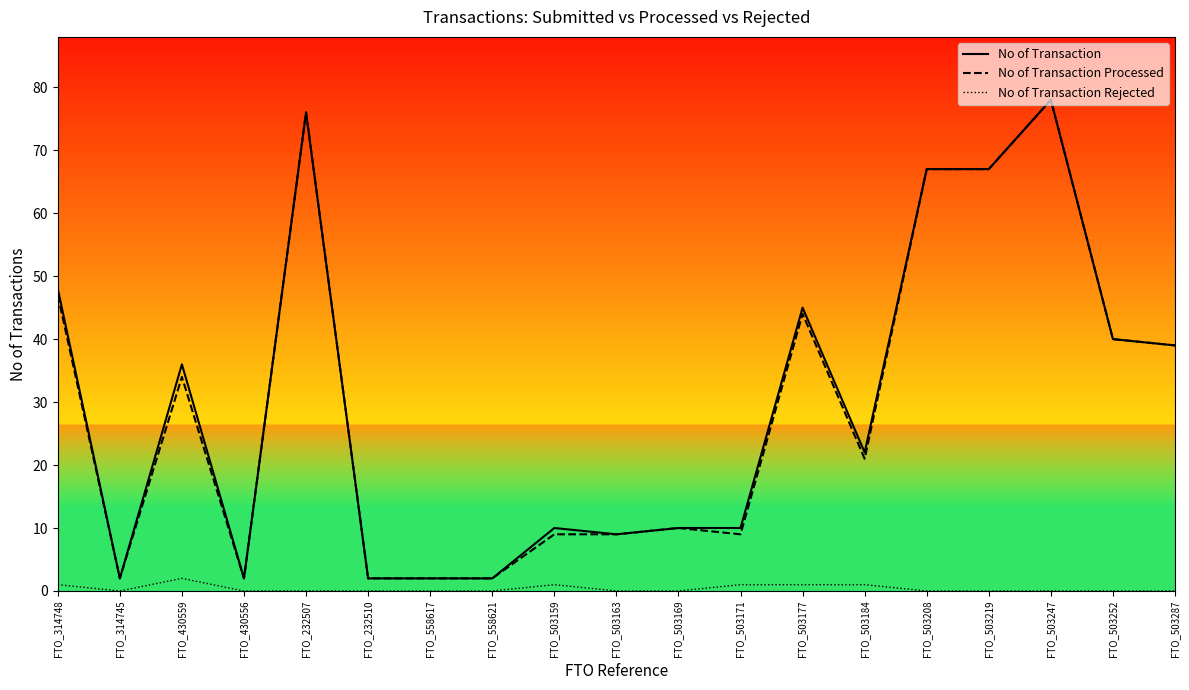

Which category has the highest value in the No of Transaction Processed series?

FTO_503247